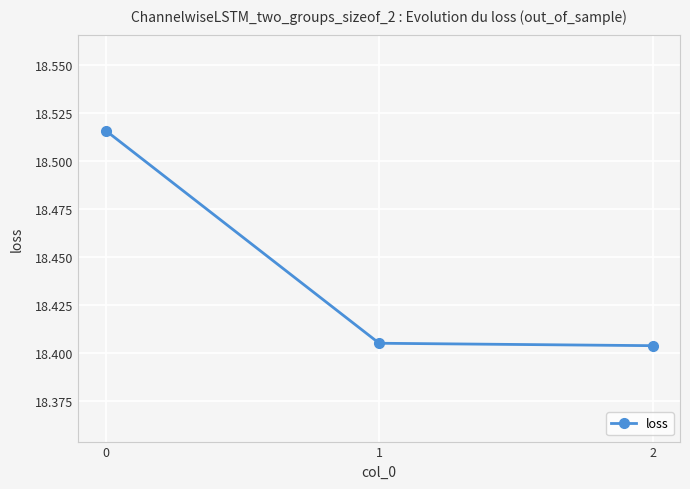

Is this an area chart (filled region under the line)?

No